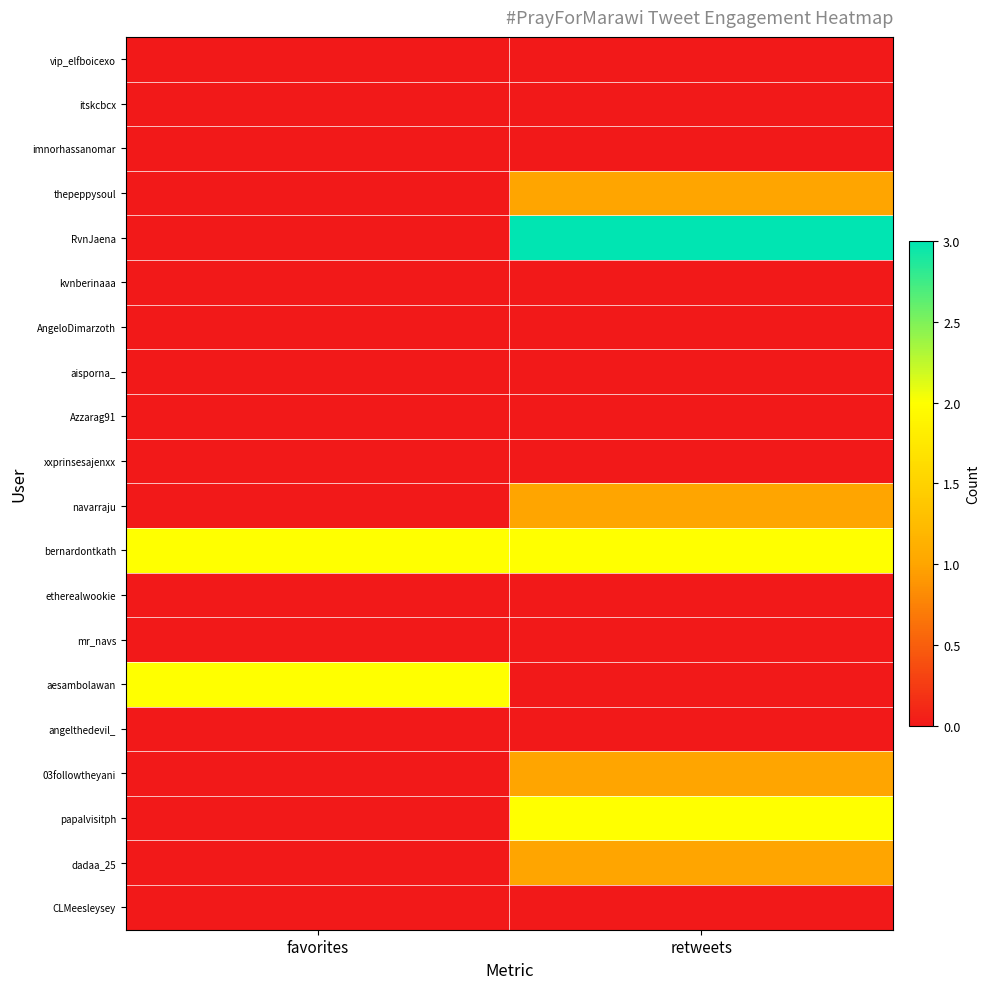

Which series has the largest total across all categories?

bernardontkath